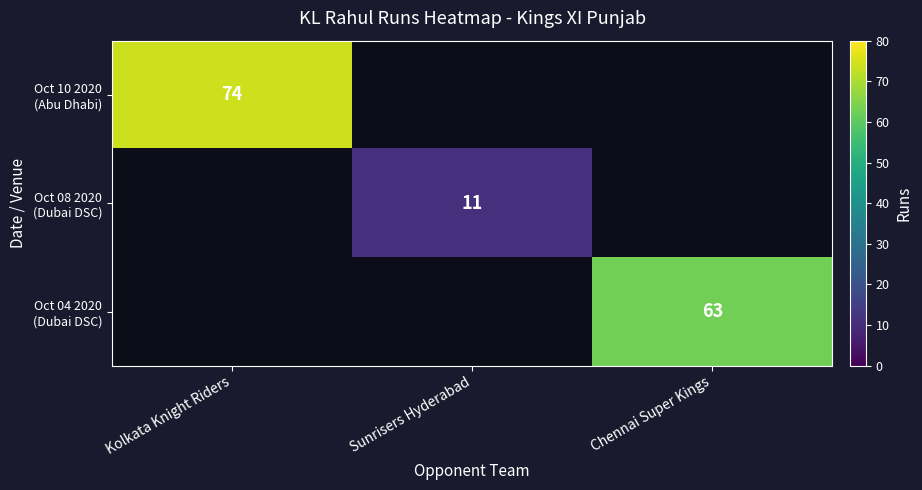

At which label does Oct 10 2020 (Abu Dhabi) reach its minimum?

Kolkata Knight Riders